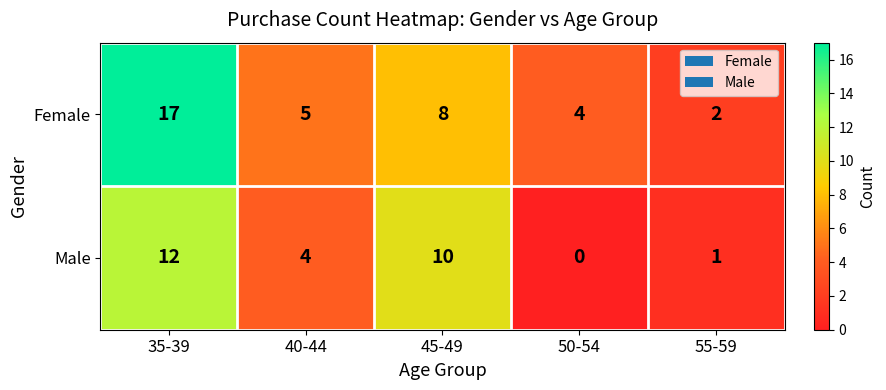

How many data points in Male are less than 4?

2